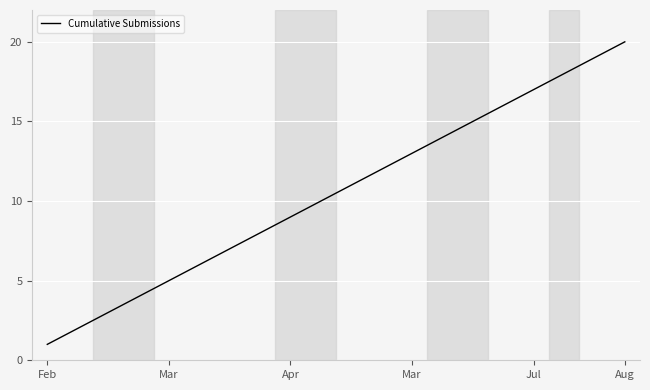

What is the greatest value displayed?

20